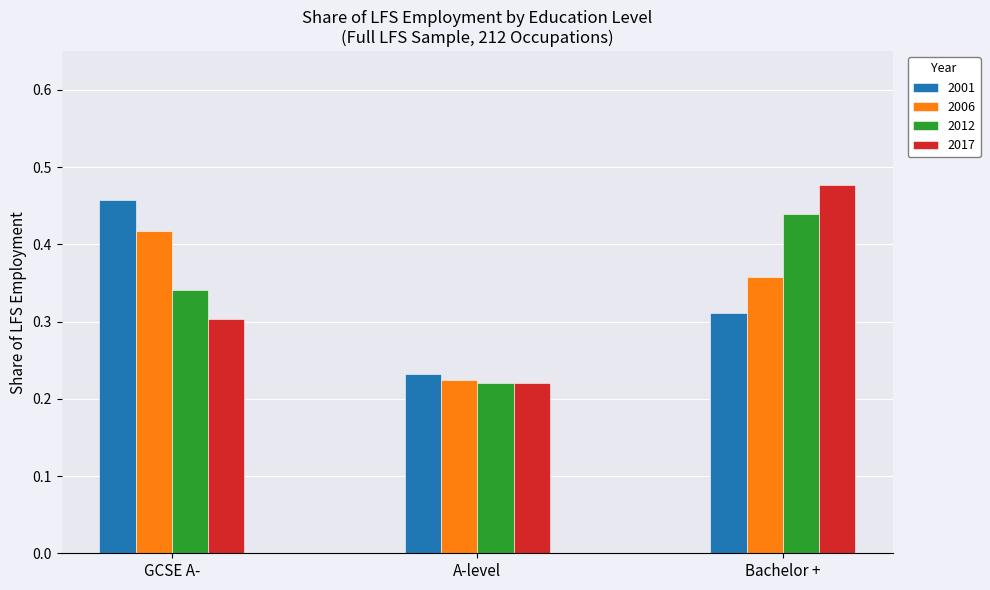

Which series has the largest range (max minus min)?

2017